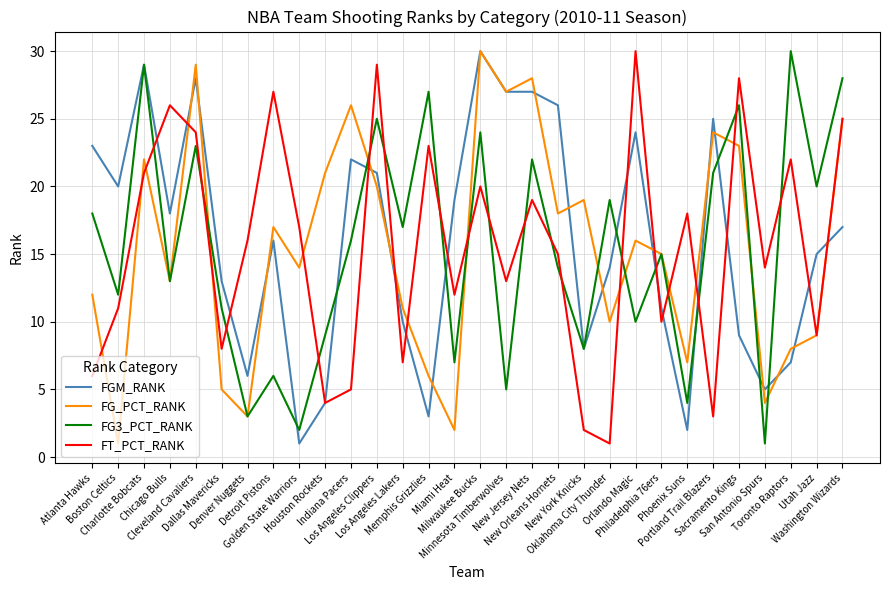

What is the highest value of the FG_PCT_RANK series?

30